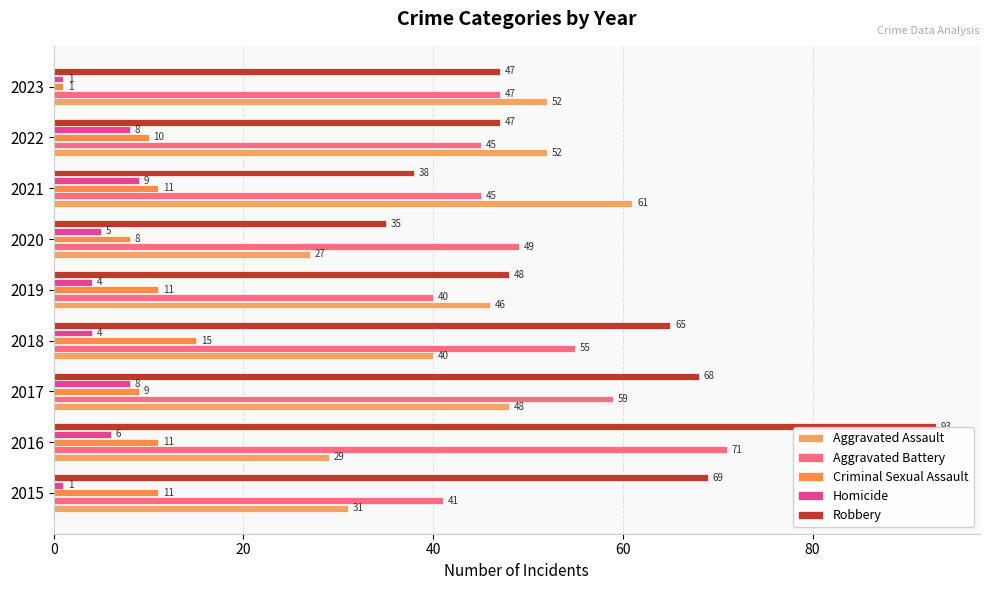

Count the number of categories in the chart.

9